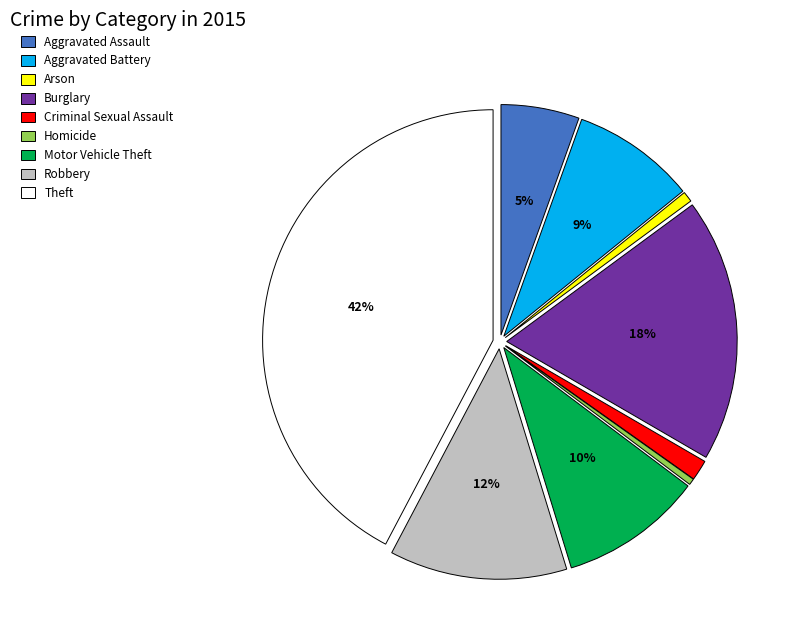

Is it true that Aggravated Battery is 1% of the pie?

False